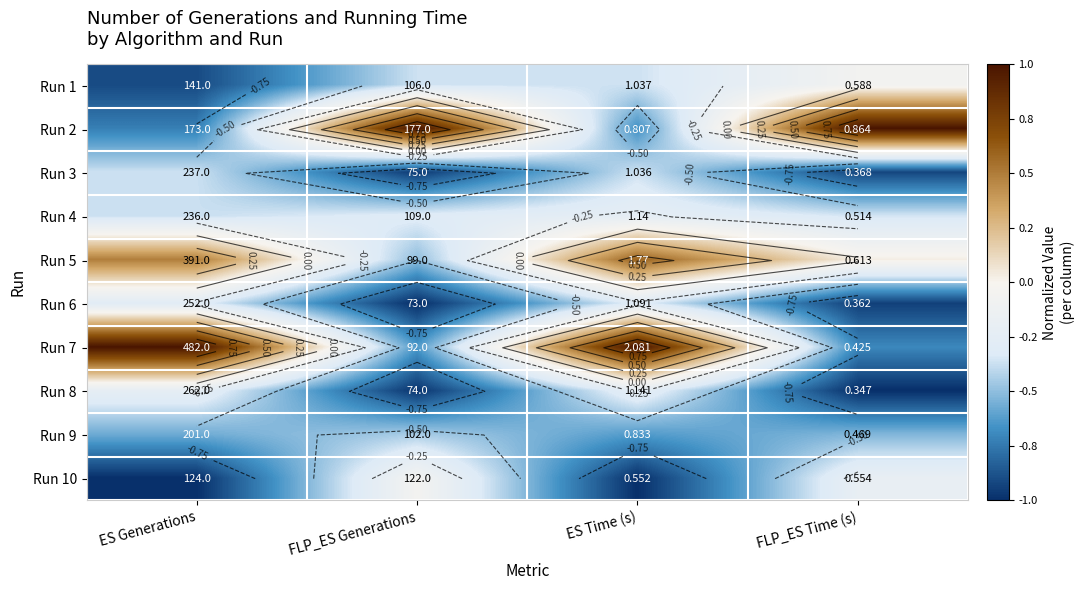

At which category does the chart reach its peak across all series?

FLP_ES Generations